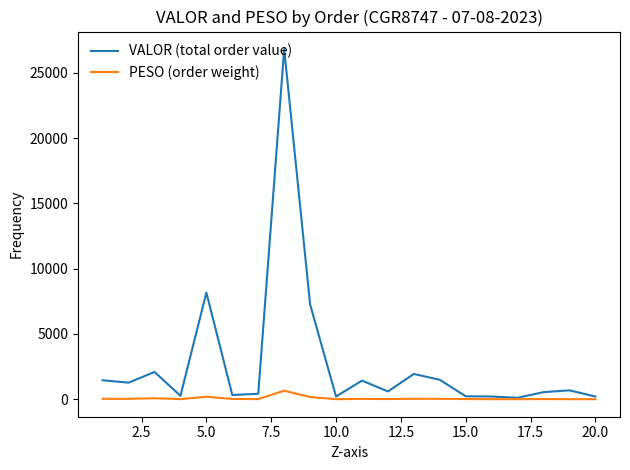

What is the maximum value shown in the chart?

26820.2